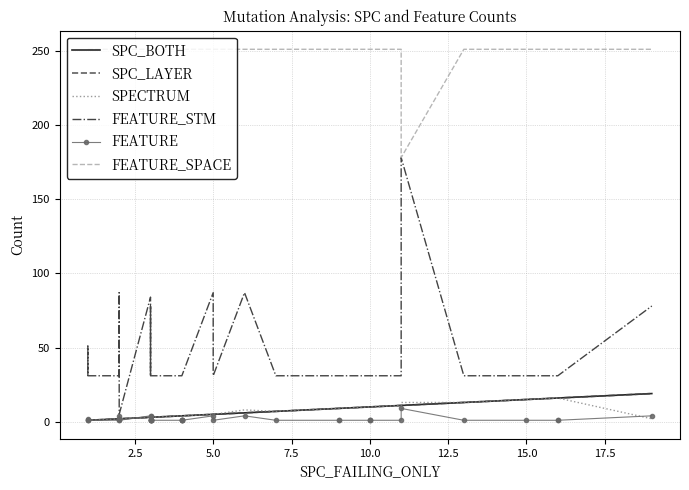

Reading right to left, extract all data points from this chart.

SPC_BOTH: 19	16	16	15	13	11	11	10	10	10	9	9	7	6	5	5	4	4	4	4	4	3	3	3	3	3	3	3	3	3	2	2	2	2	2	2	1	1	1	1
SPC_LAYER: 19	16	16	15	13	11	11	10	10	10	9	9	7	6	5	5	4	4	4	4	4	3	3	3	3	3	3	3	3	3	2	2	2	2	2	2	1	1	1	1
SPECTRUM: 2	16	16	15	13	13	11	10	10	10	9	9	7	8	5	5	4	4	4	4	4	3	3	3	3	3	3	3	3	3	2	1	2	2	2	2	1	1	1	1
FEATURE_STM: 78	31	31	31	31	178	31	31	31	31	31	31	31	87	31	87	31	31	31	31	31	31	31	31	31	31	78	31	31	84	5	36	51	87	36	31	31	51	31	31
FEATURE: 4	1	1	1	1	9	1	1	1	1	1	1	1	4	1	4	1	1	1	1	1	1	1	1	1	1	4	1	1	4	1	2	2	4	2	1	1	2	1	1
FEATURE_SPACE: 251	251	251	251	251	178	251	251	251	251	251	251	251	251	251	251	251	251	251	251	251	251	251	251	251	251	251	251	251	251	251	251	251	251	251	251	251	251	251	251